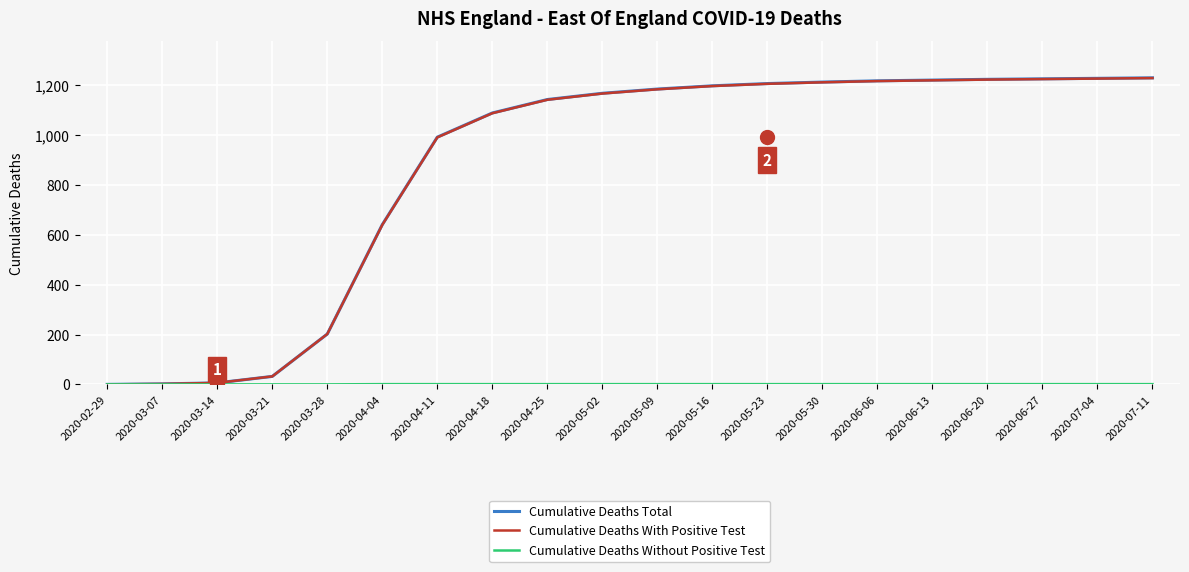

Which series has the largest range (max minus min)?

Cumulative Deaths Total